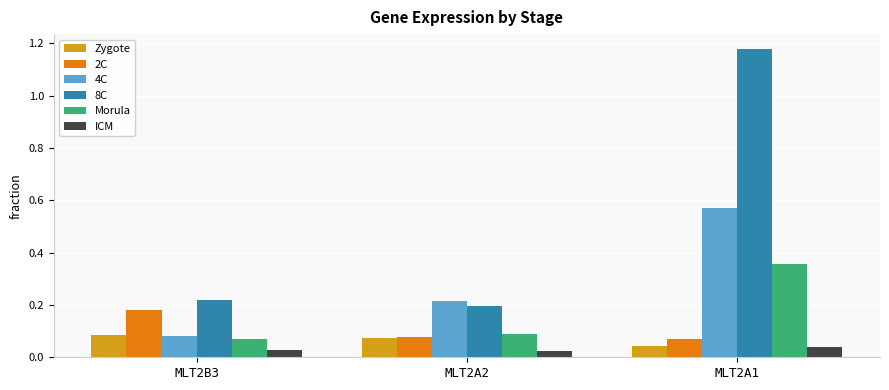

At which label is Zygote closest to 0?

MLT2A1